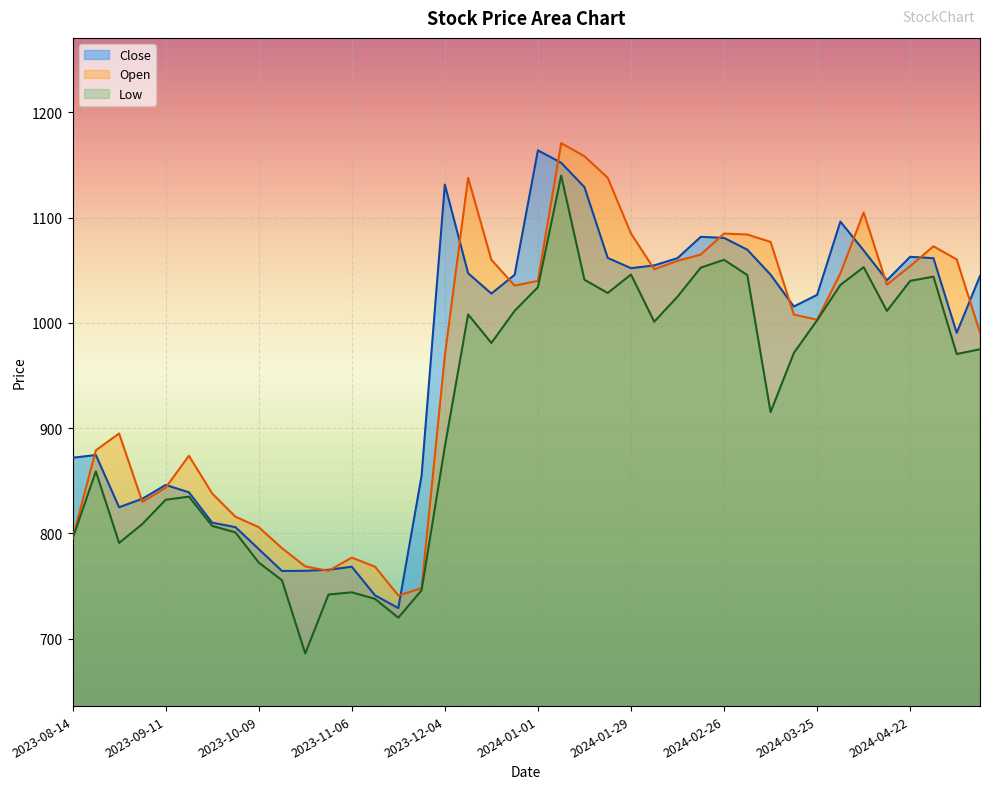

At how many categories does at least one series exceed 1069?

14